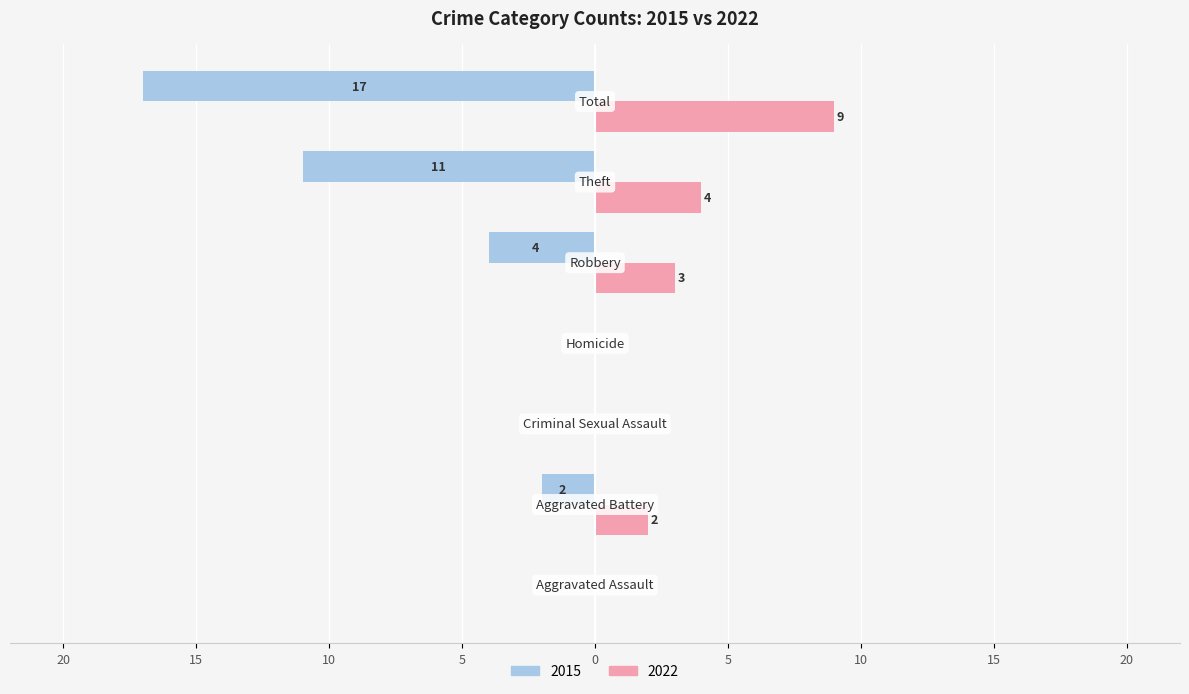

What are all the series names shown in the legend?

2015, 2022